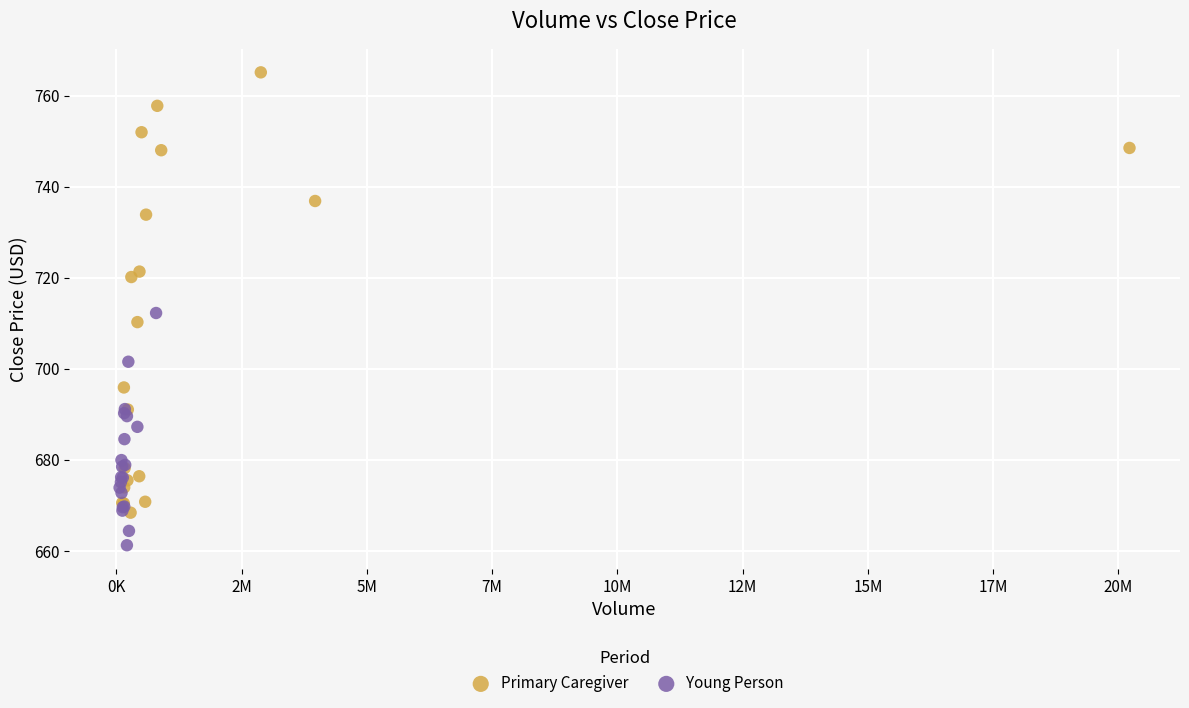

Which series reaches the minimum Y coordinate?

Young Person